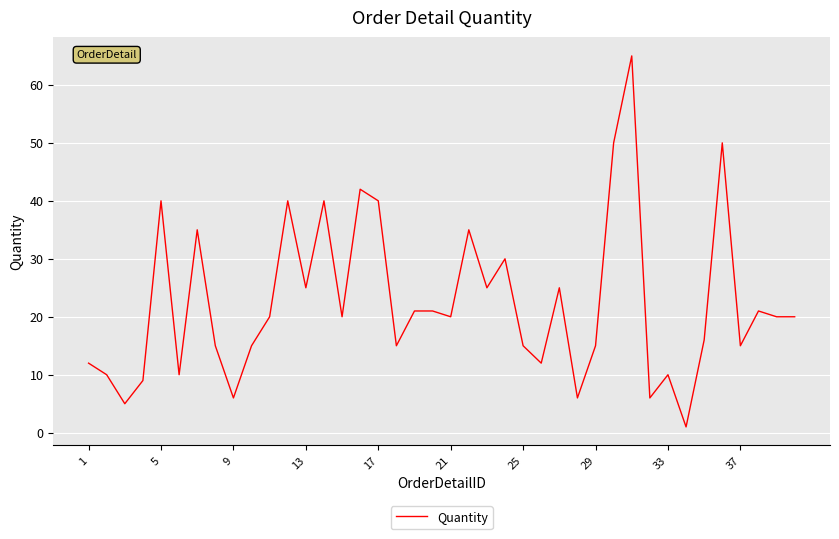

What is the greatest value displayed?

65